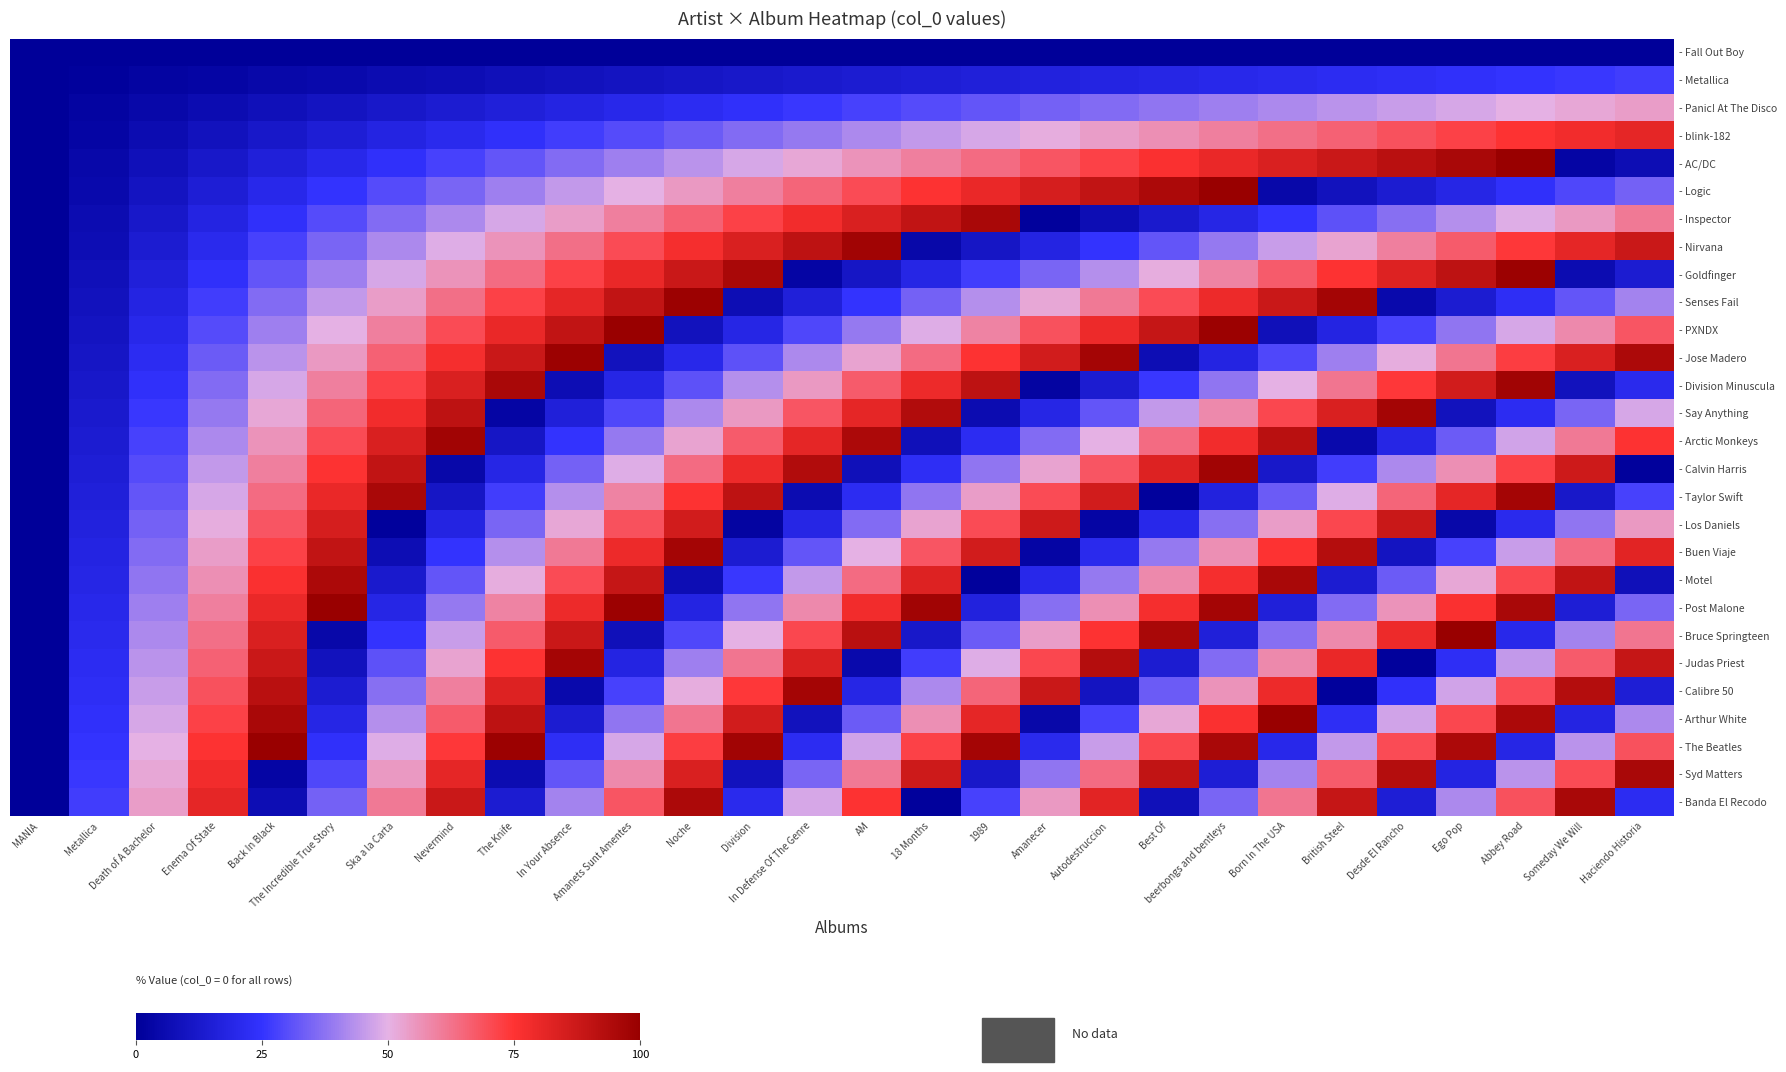

At how many categories does at least one series exceed 33?

26